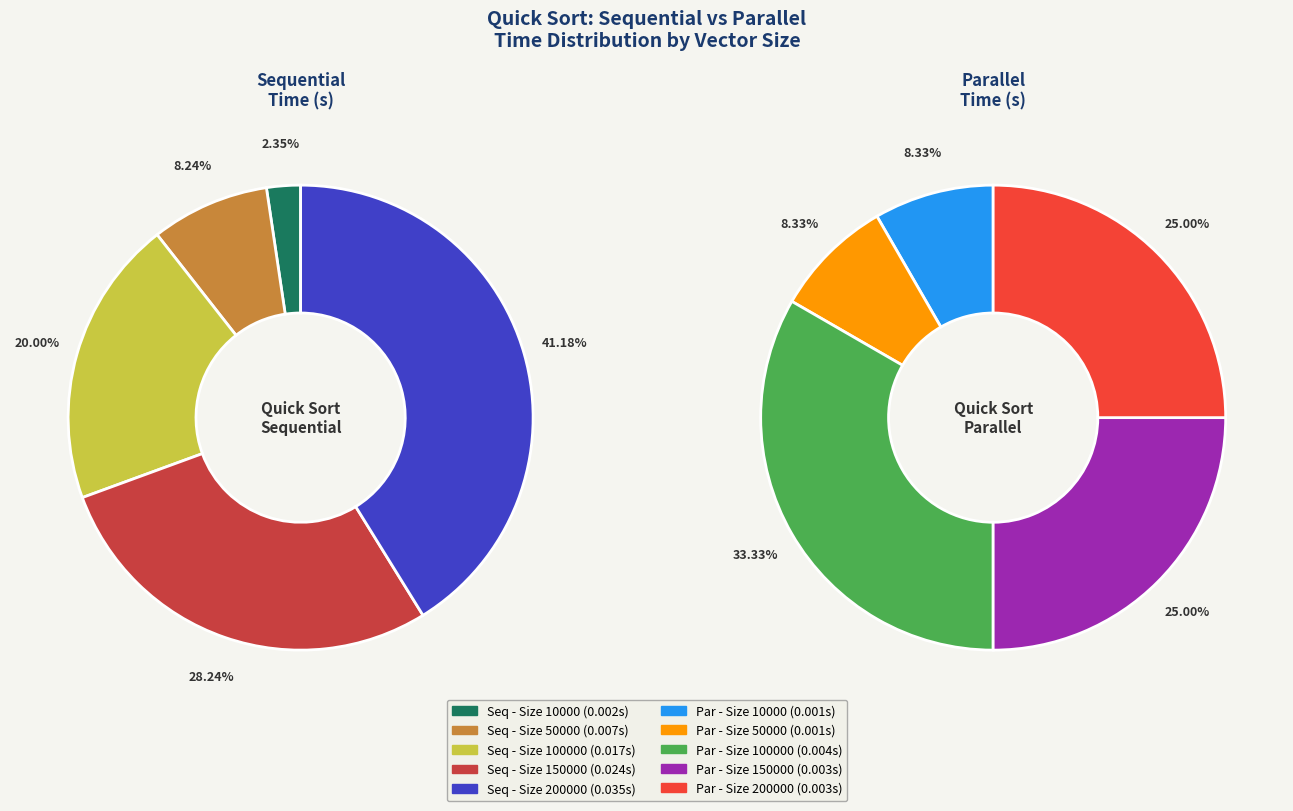

What is the largest slice in the pie chart?

200000